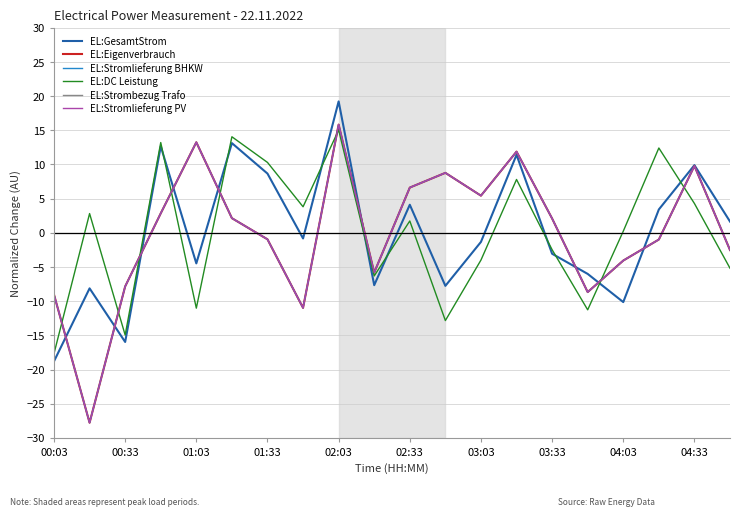

In EL:Stromlieferung BHKW, how many points are higher than both neighbors (excluding endpoints)?

5